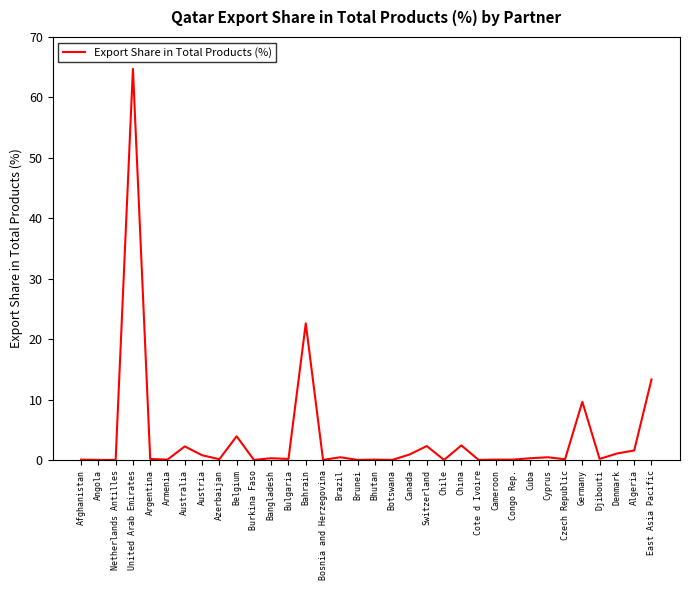

Which has a higher value, Germany or Argentina?

Germany